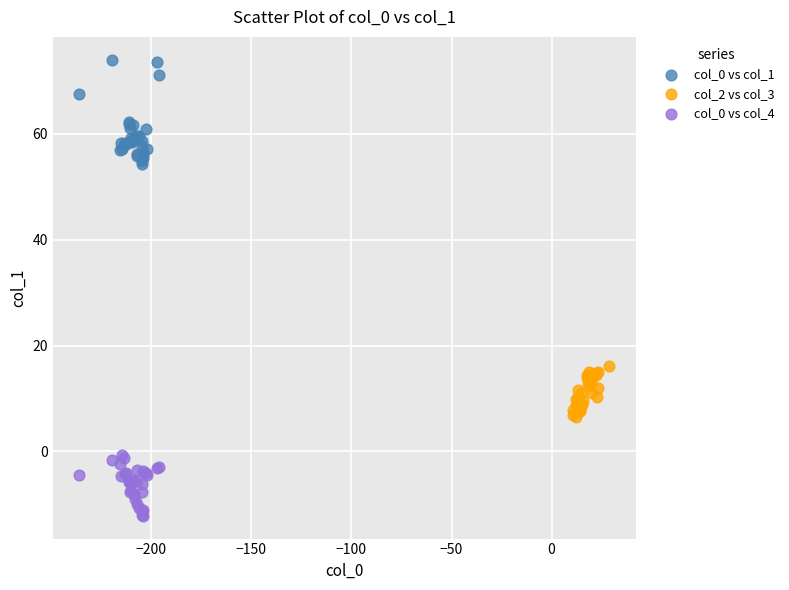

What are all the series names shown in the legend?

col_0 vs col_1, col_2 vs col_3, col_0 vs col_4